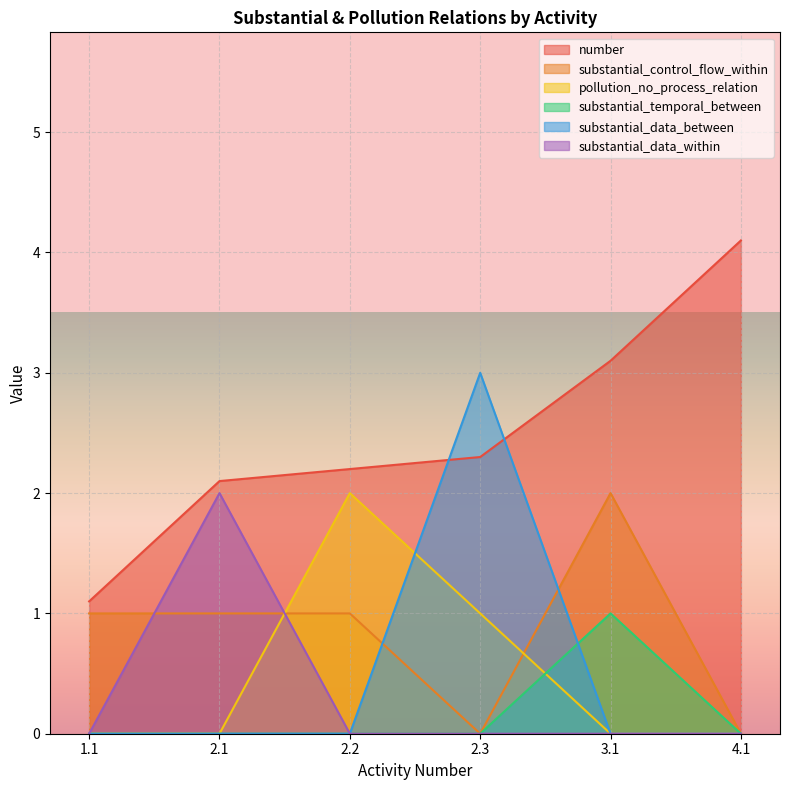

Is it true that substantial_temporal_between equals -0.5 at 2.1?

False